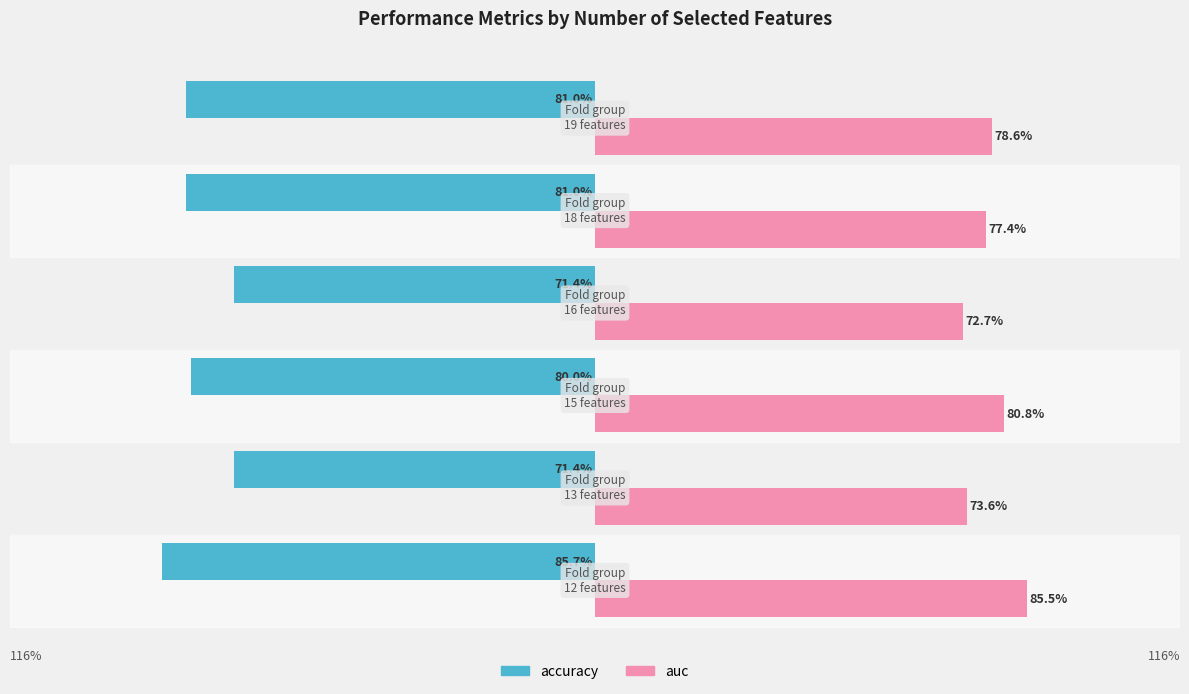

List the series in order of their overall mean, highest first.

auc, accuracy